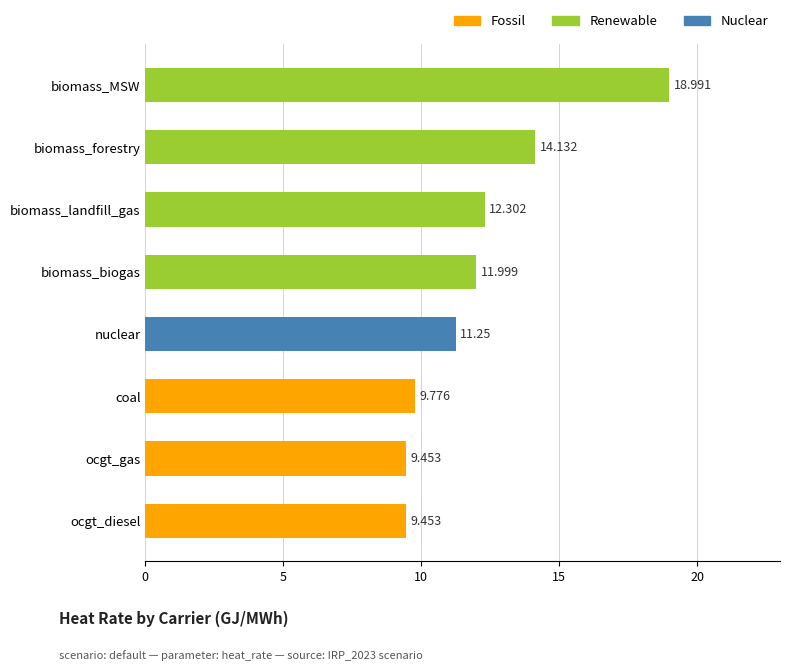

What is the maximum value shown in the chart?

19.0